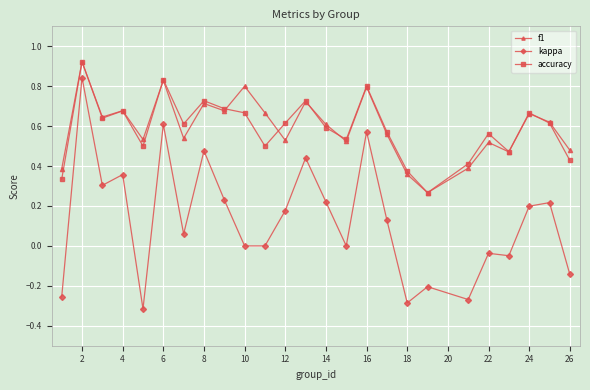

Which series has the largest range (max minus min)?

kappa